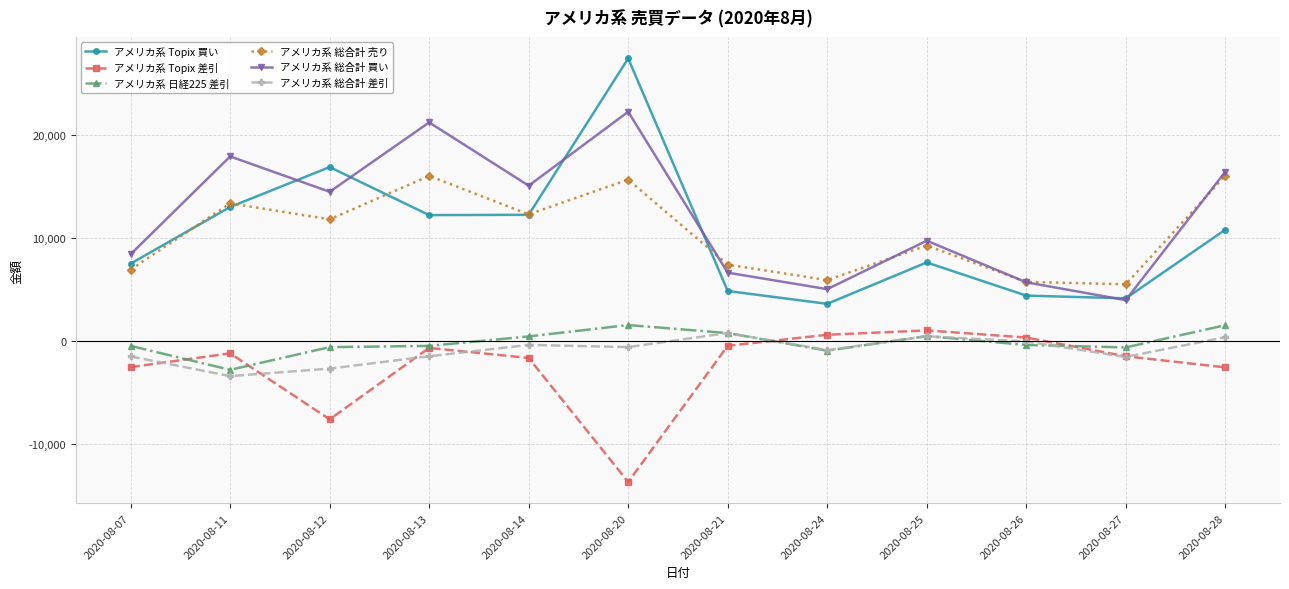

Does the chart have visible grid lines?

Yes